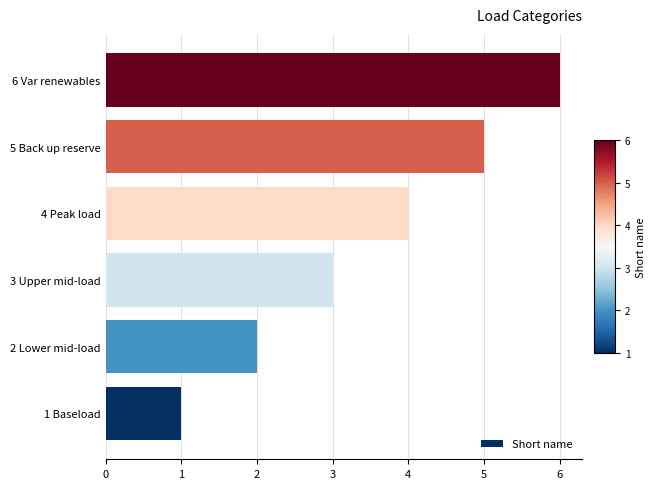

True or false: the data shows 1 at 1 Baseload.

True